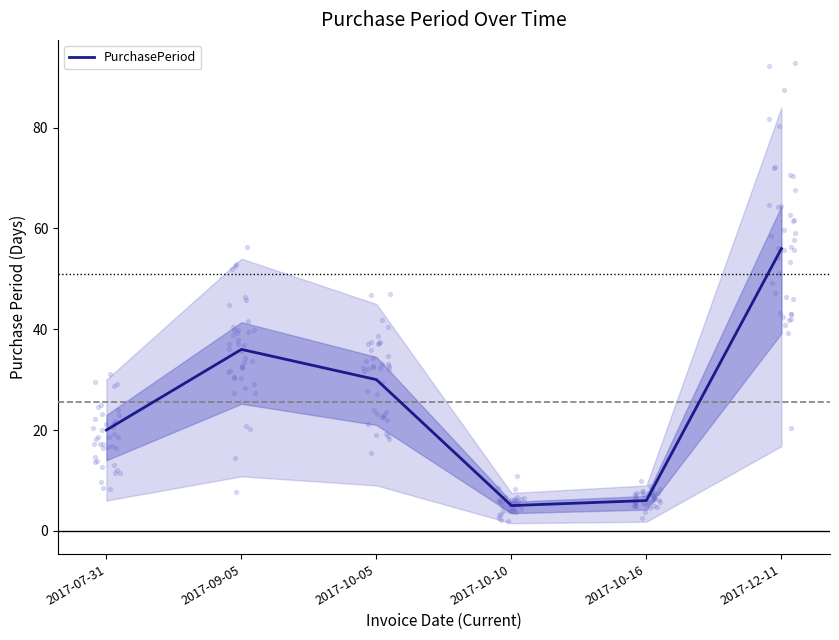

Which has a higher value, 2017-07-31 or 2017-12-11?

2017-12-11